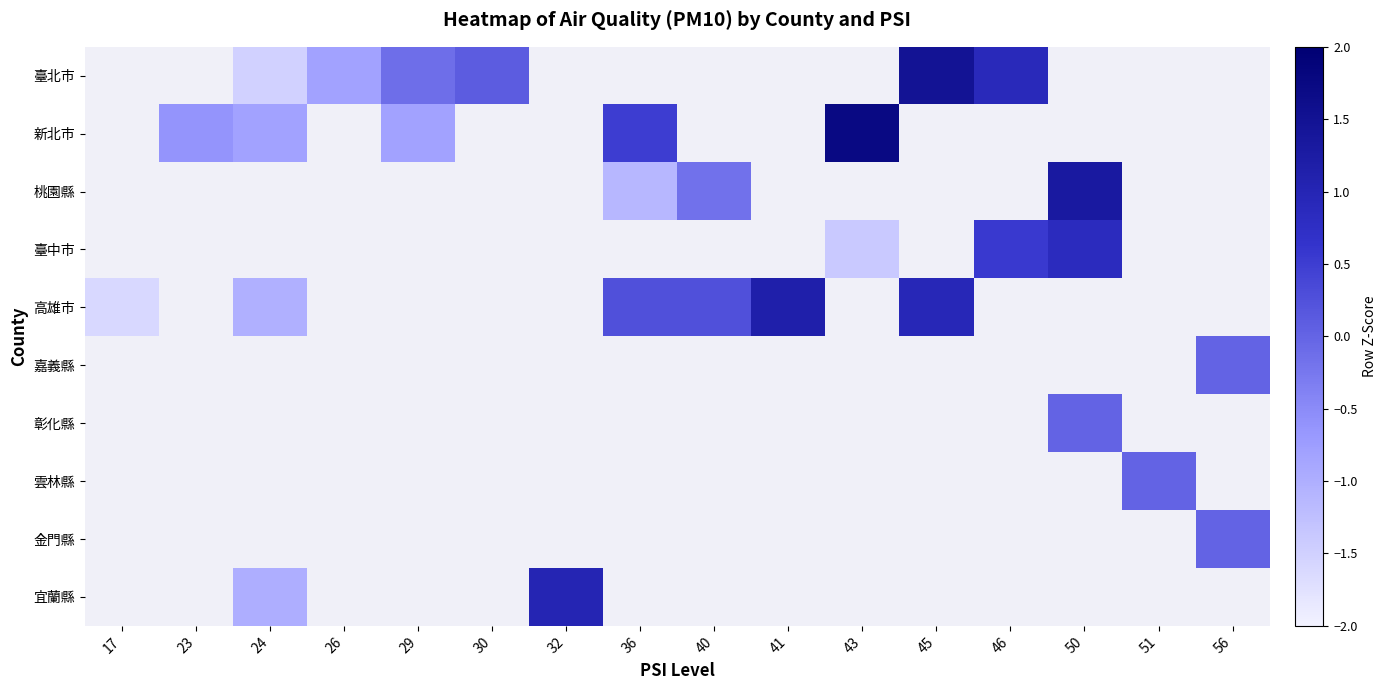

At which category does the chart reach its minimum across all series?

17